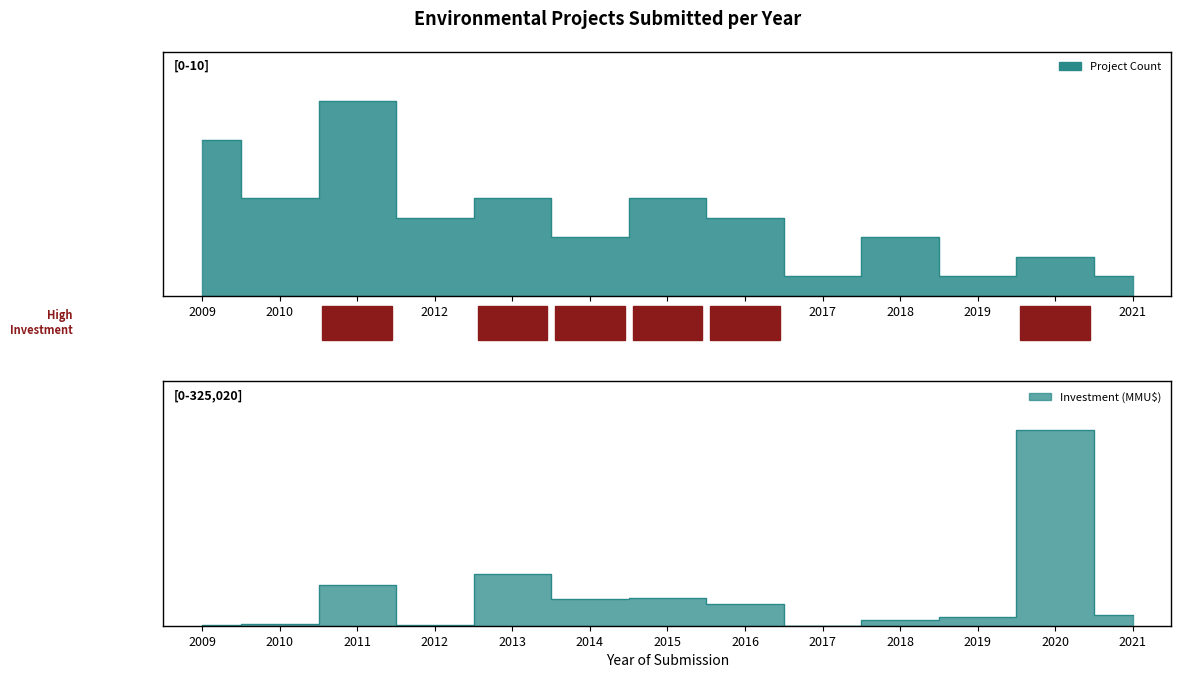

At which category is the sum across all series the highest?

2020